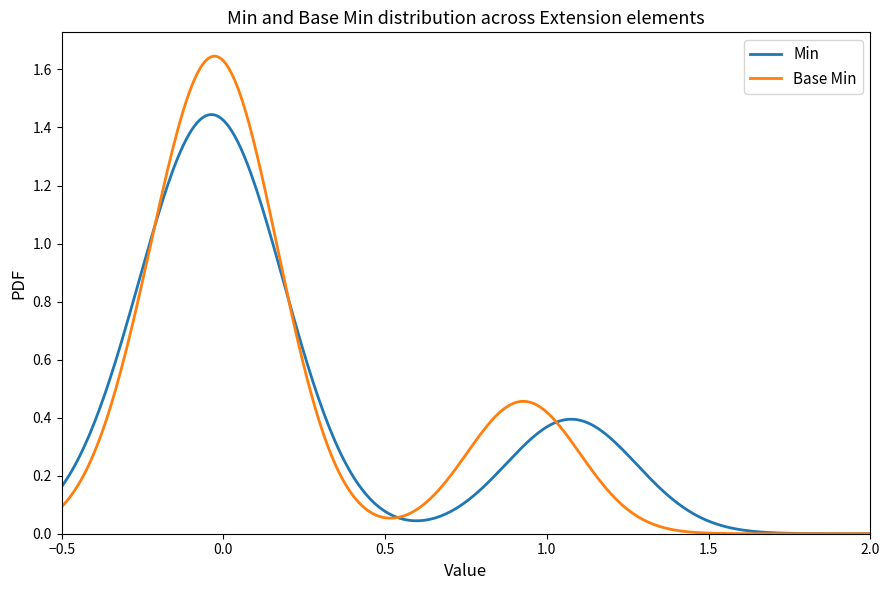

Which series has the widest spread of values?

Base Min